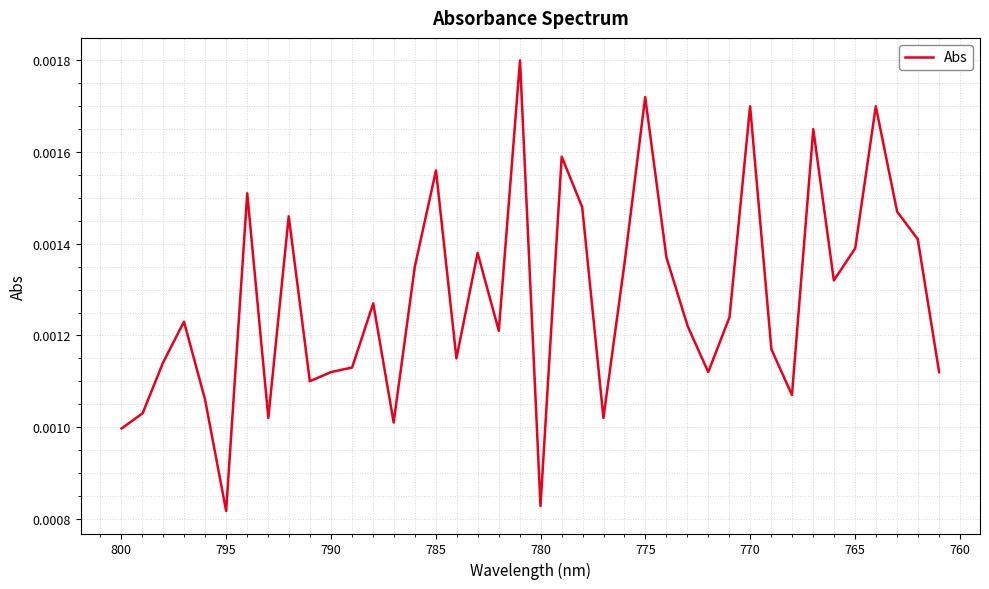

How many points are lower than both their immediate neighbors (excluding endpoints)?

11